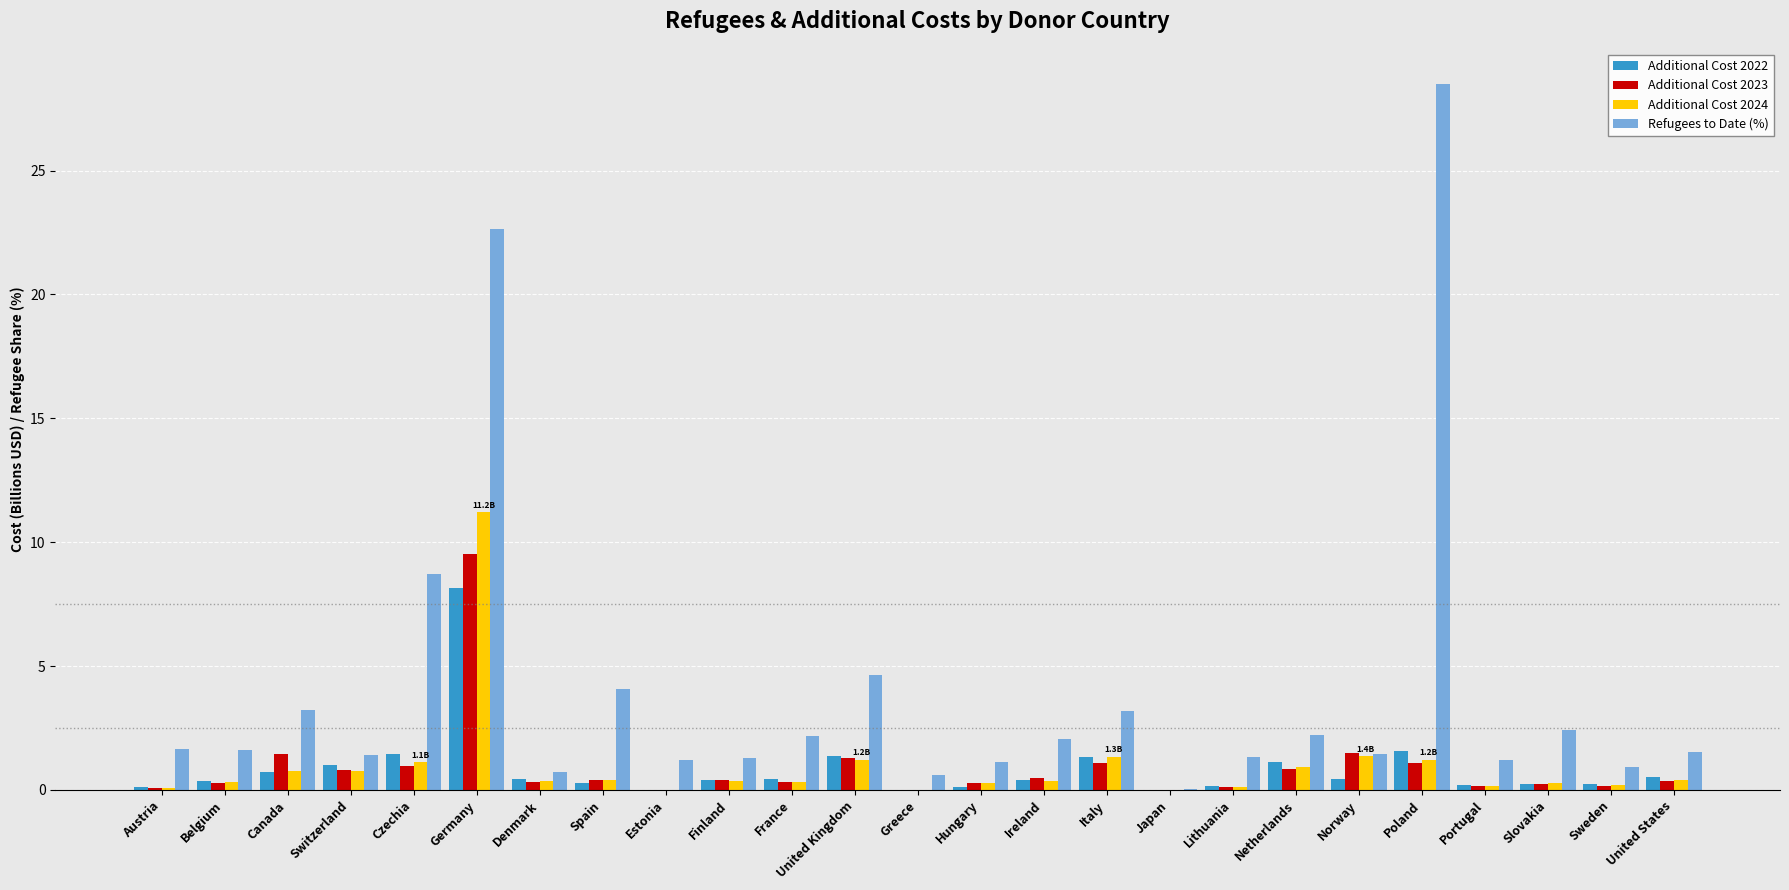

What is the highest value of the Additional Cost 2023 series?

9.5